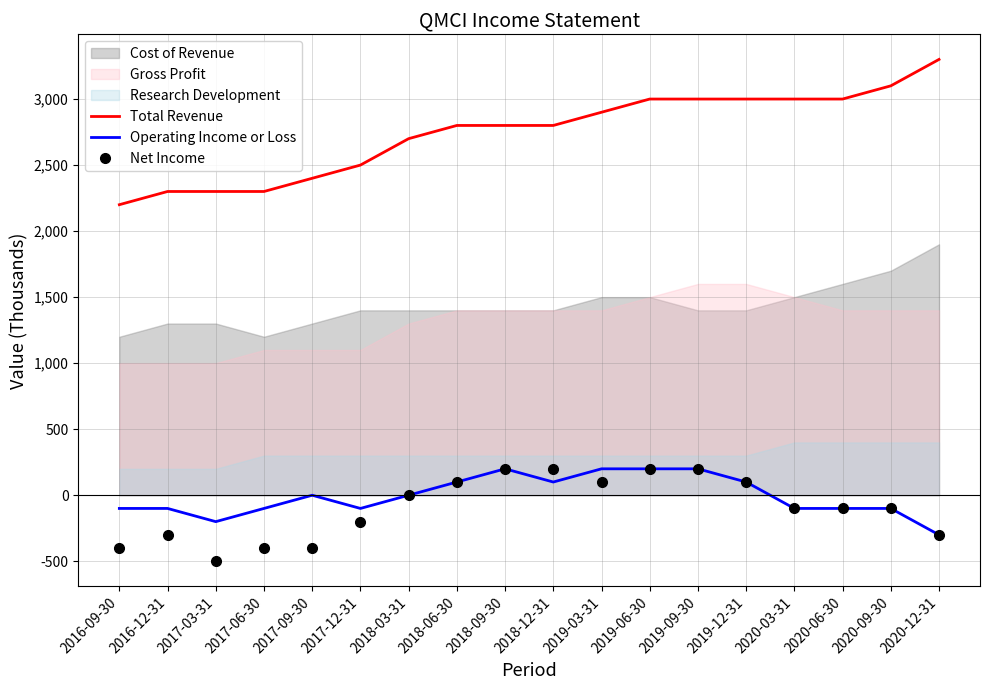

Reading right to left, list all the values displayed in this chart.

Total Revenue: 2020-12-31=3300	2020-09-30=3100	2020-06-30=3000	2020-03-31=3000	2019-12-31=3000	2019-09-30=3000	2019-06-30=3000	2019-03-31=2900	2018-12-31=2800	2018-09-30=2800	2018-06-30=2800	2018-03-31=2700	2017-12-31=2500	2017-09-30=2400	2017-06-30=2300	2017-03-31=2300	2016-12-31=2300	2016-09-30=2200
Operating Income or Loss: 2020-12-31=-300	2020-09-30=-100	2020-06-30=-100	2020-03-31=-100	2019-12-31=100	2019-09-30=200	2019-06-30=200	2019-03-31=200	2018-12-31=100	2018-09-30=200	2018-06-30=100	2018-03-31=0	2017-12-31=-100	2017-09-30=0	2017-06-30=-100	2017-03-31=-200	2016-12-31=-100	2016-09-30=-100
Net Income: 2020-12-31=-300	2020-09-30=-100	2020-06-30=-100	2020-03-31=-100	2019-12-31=100	2019-09-30=200	2019-06-30=200	2019-03-31=100	2018-12-31=200	2018-09-30=200	2018-06-30=100	2018-03-31=0	2017-12-31=-200	2017-09-30=-400	2017-06-30=-400	2017-03-31=-500	2016-12-31=-300	2016-09-30=-400